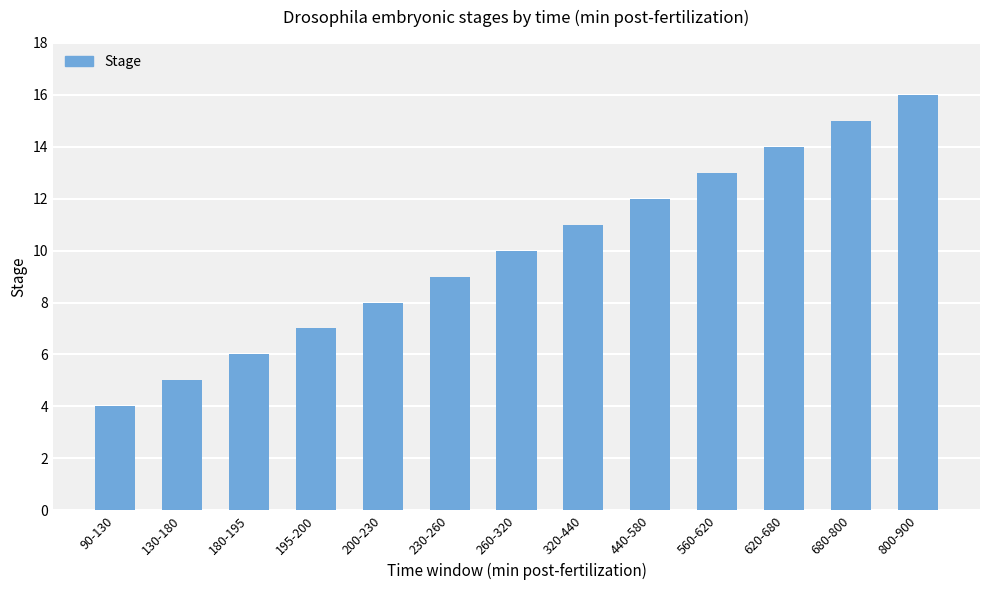

Which label corresponds to the largest value in the chart?

800-900